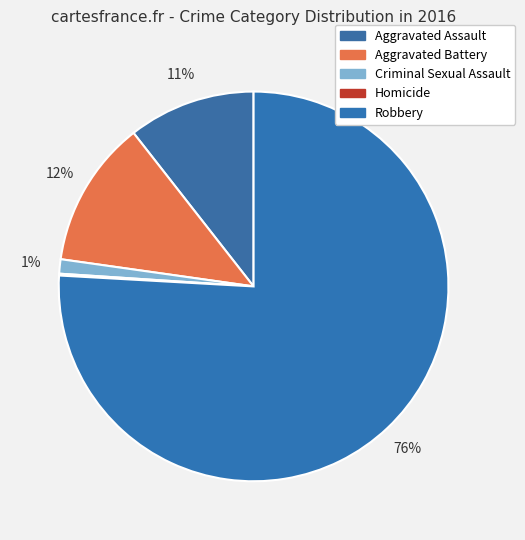

What is the largest slice in the pie chart?

Robbery